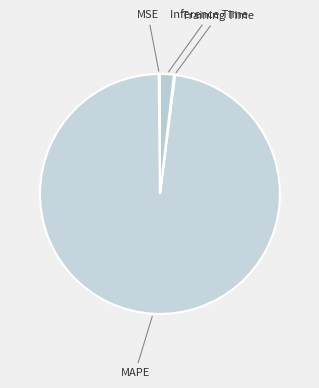

Rank the categories by value from highest to lowest.

MAPE, Inference Time, MSE, Training Time